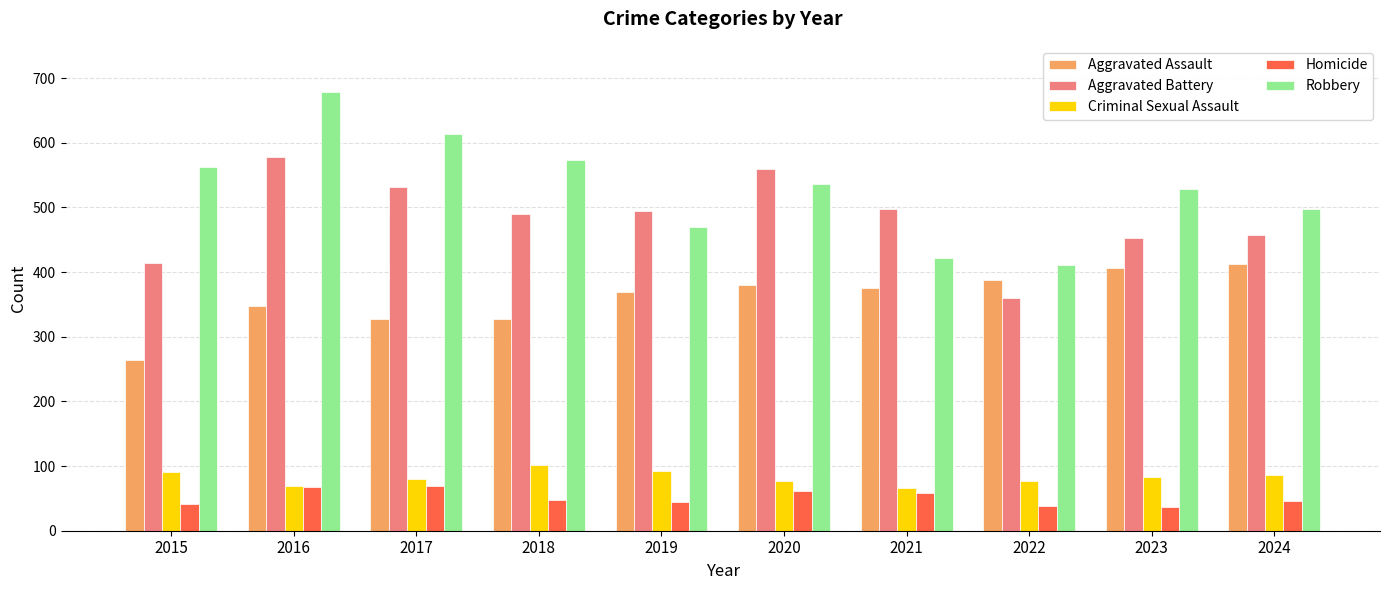

The Aggravated Assault series shows 327 at 2018. True or false?

True